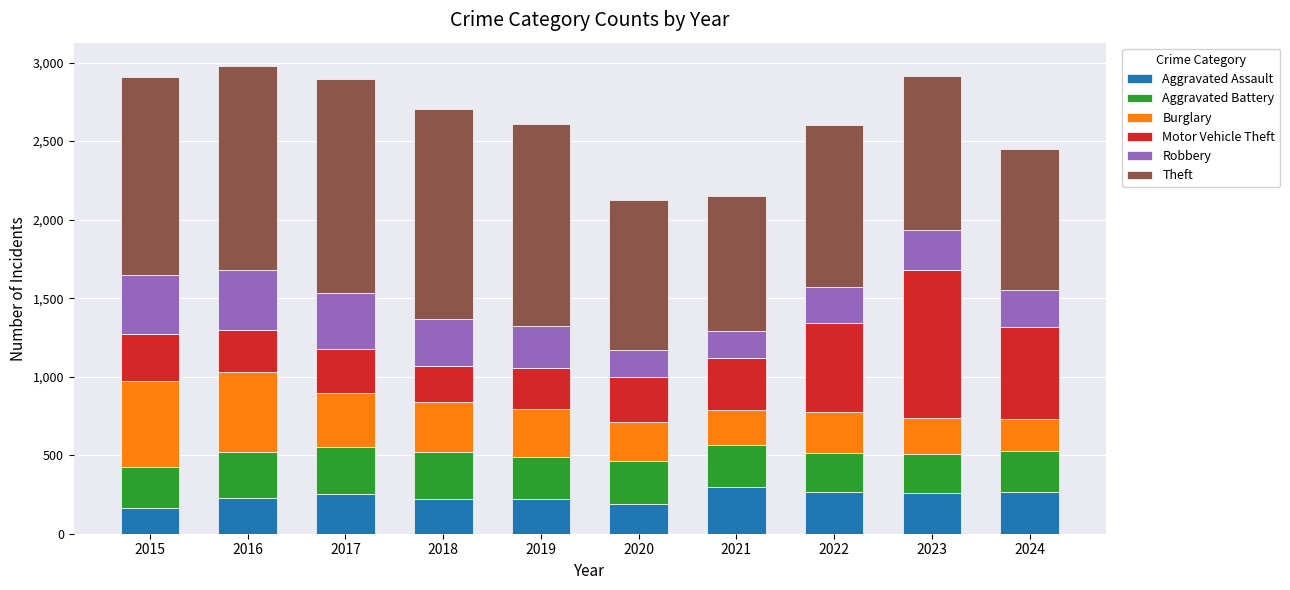

What is the highest value of the Aggravated Assault series?

295